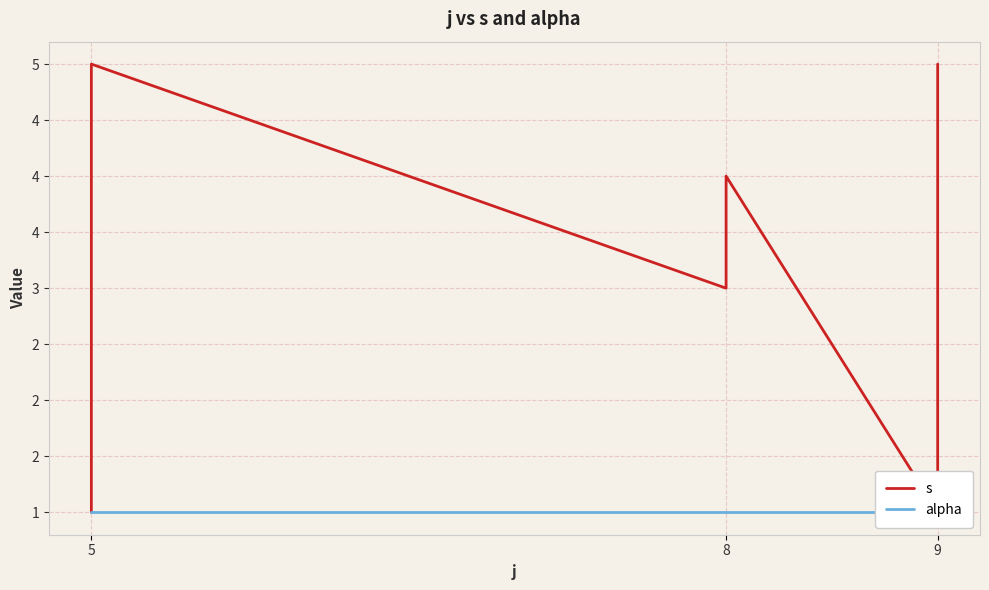

Is the value of alpha at 9 greater than the value of s at 8?

No